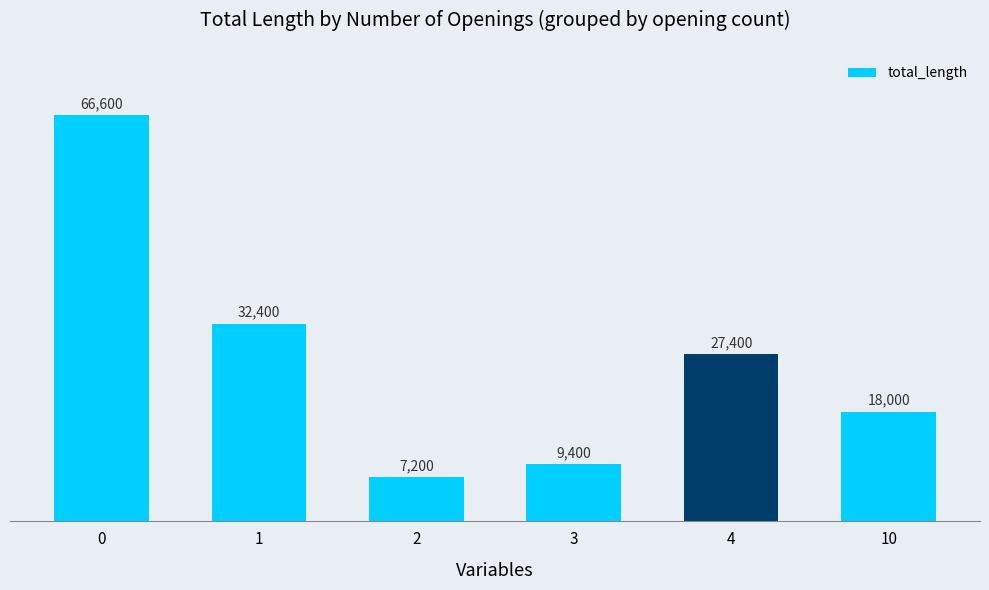

How many data points are less than 27400?

3